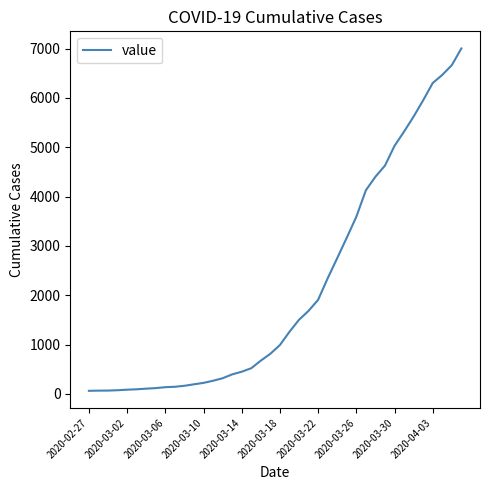

What is the greatest value displayed?

7002